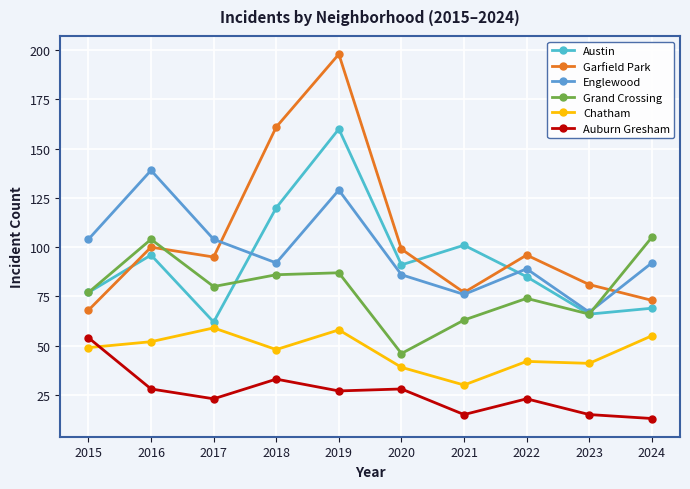

Reading left to right, list all the values displayed in this chart.

Austin: 2015=77	2016=96	2017=62	2018=120	2019=160	2020=91	2021=101	2022=85	2023=66	2024=69
Garfield Park: 2015=68	2016=100	2017=95	2018=161	2019=198	2020=99	2021=77	2022=96	2023=81	2024=73
Englewood: 2015=104	2016=139	2017=104	2018=92	2019=129	2020=86	2021=76	2022=89	2023=67	2024=92
Grand Crossing: 2015=77	2016=104	2017=80	2018=86	2019=87	2020=46	2021=63	2022=74	2023=66	2024=105
Chatham: 2015=49	2016=52	2017=59	2018=48	2019=58	2020=39	2021=30	2022=42	2023=41	2024=55
Auburn Gresham: 2015=54	2016=28	2017=23	2018=33	2019=27	2020=28	2021=15	2022=23	2023=15	2024=13